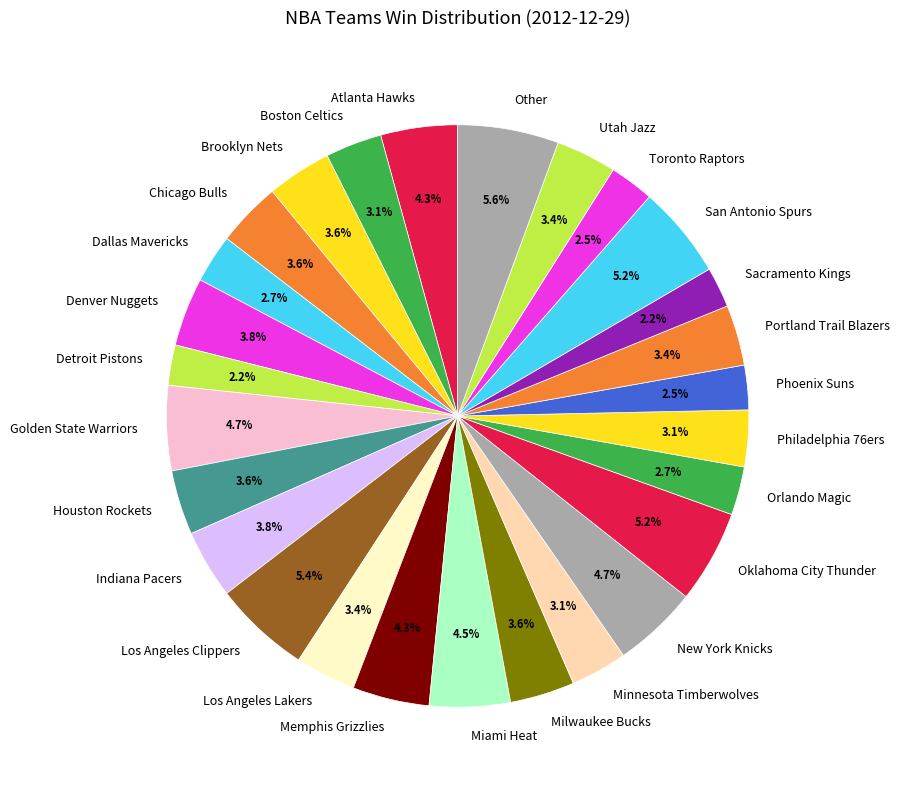

Approximately how many times larger is the value at Utah Jazz compared to Portland Trail Blazers?

1.0